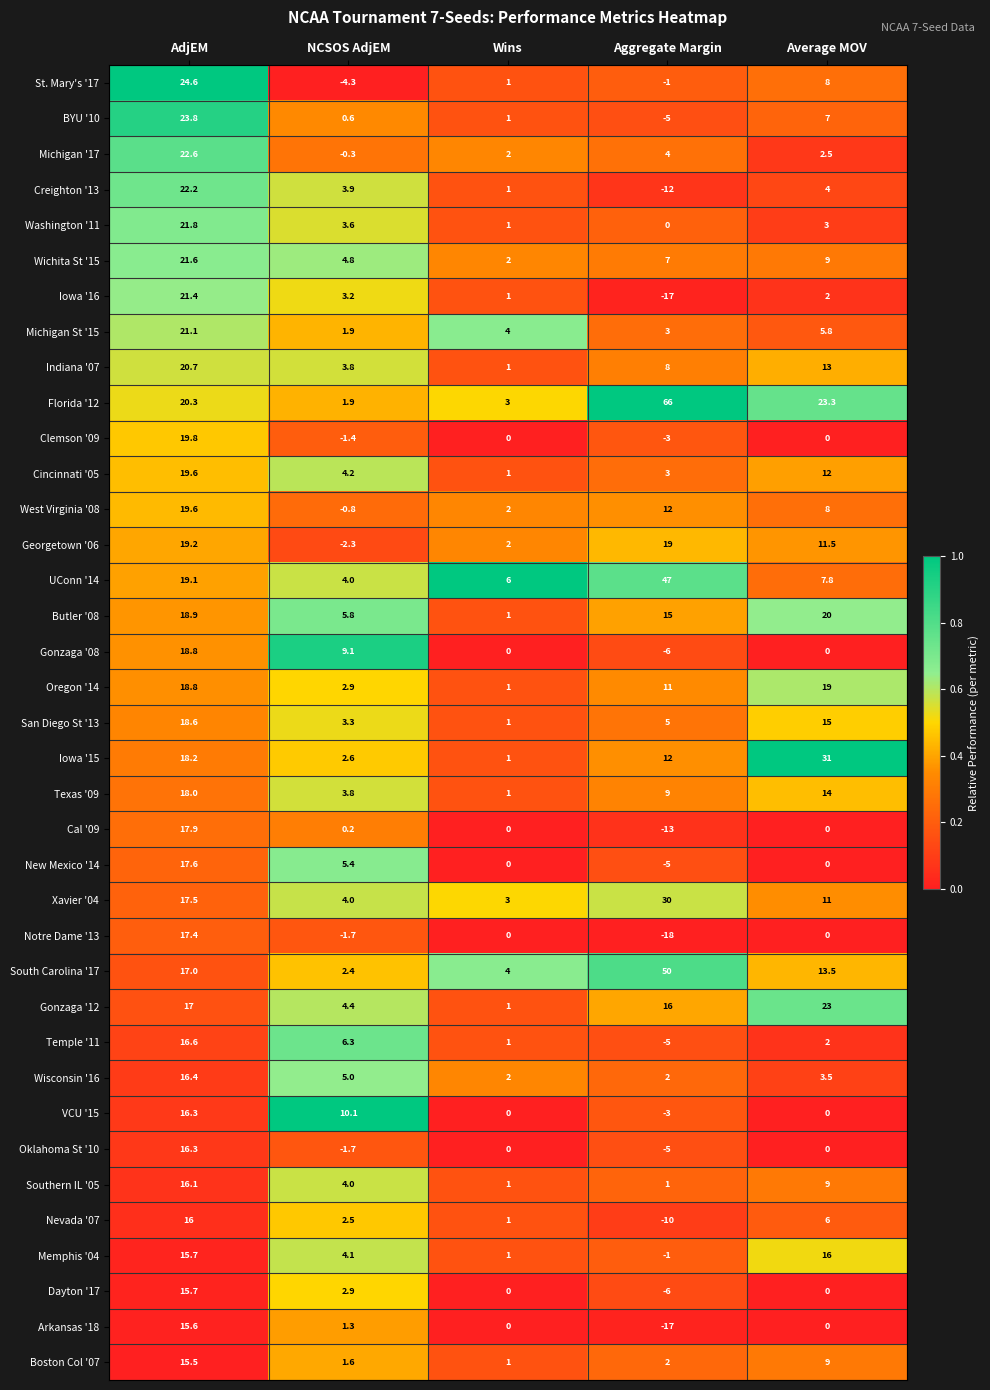

At how many categories does at least one series exceed 0?

5